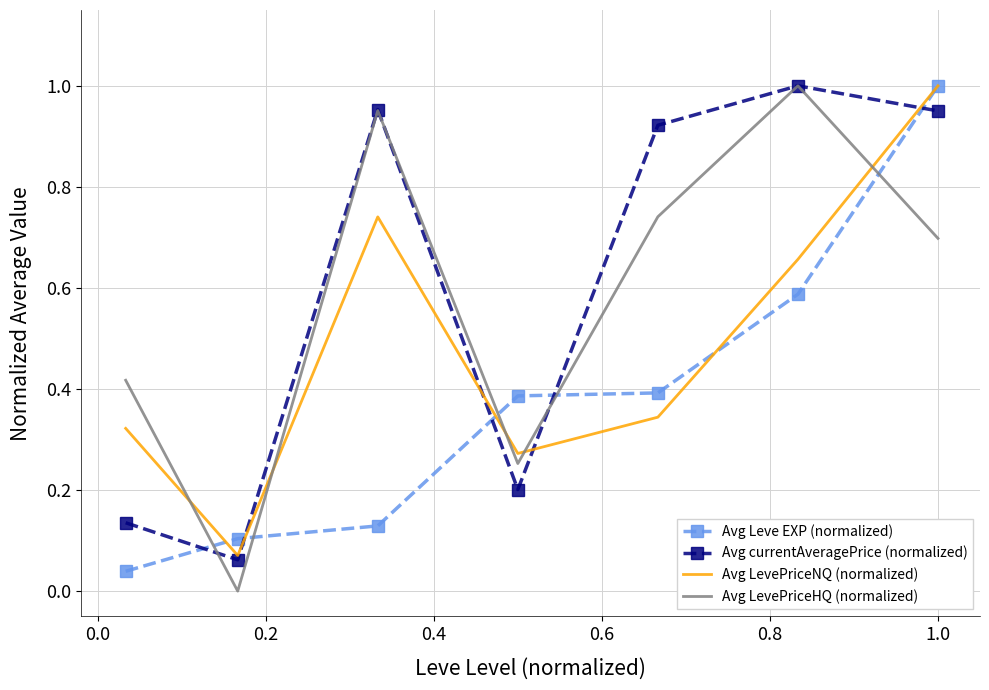

After their last crossing, which series has the higher values: Avg LevePriceNQ (normalized) or Avg LevePriceHQ (normalized)?

Avg LevePriceNQ (normalized)